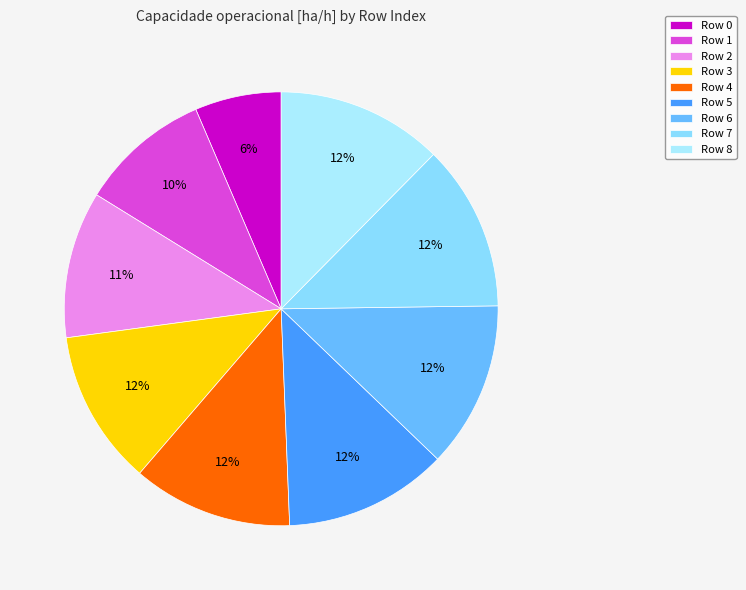

How many segments does this pie chart have?

9